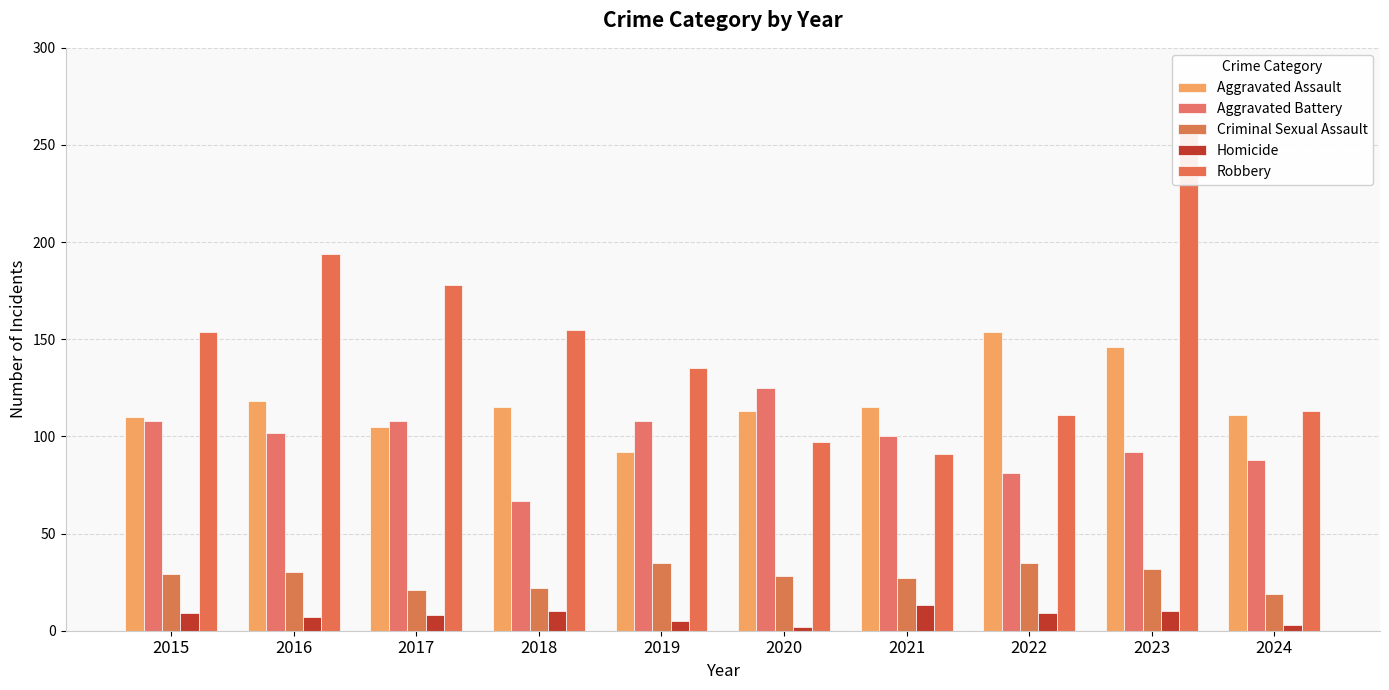

What is the difference between the second highest and second lowest values in the Criminal Sexual Assault series?

14